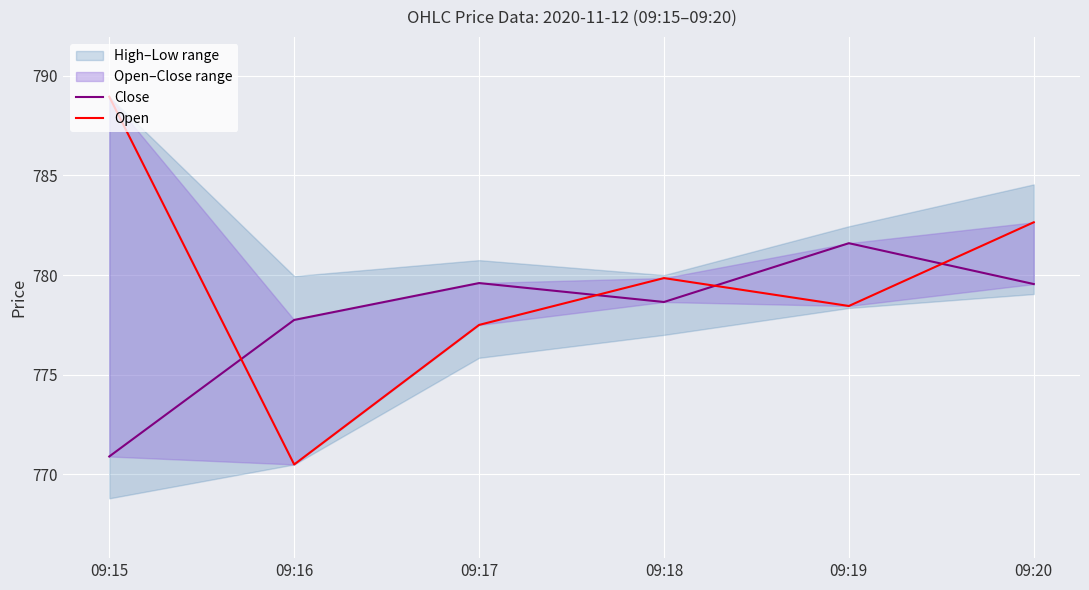

What is the value of the Close point at the 4th from the left?

778.7